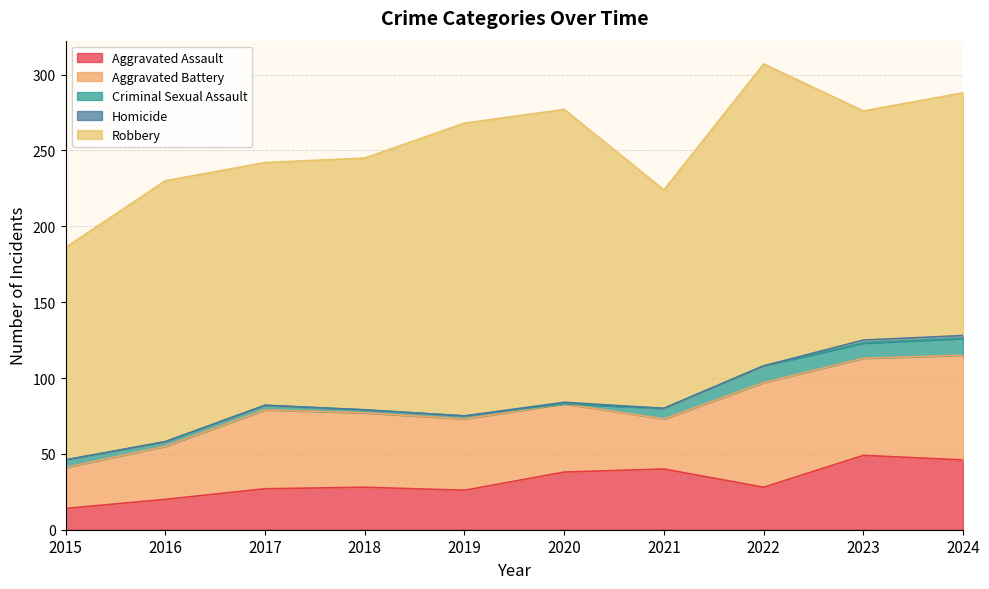

Which series ends up on top after the final intersection of Homicide and Criminal Sexual Assault?

Criminal Sexual Assault